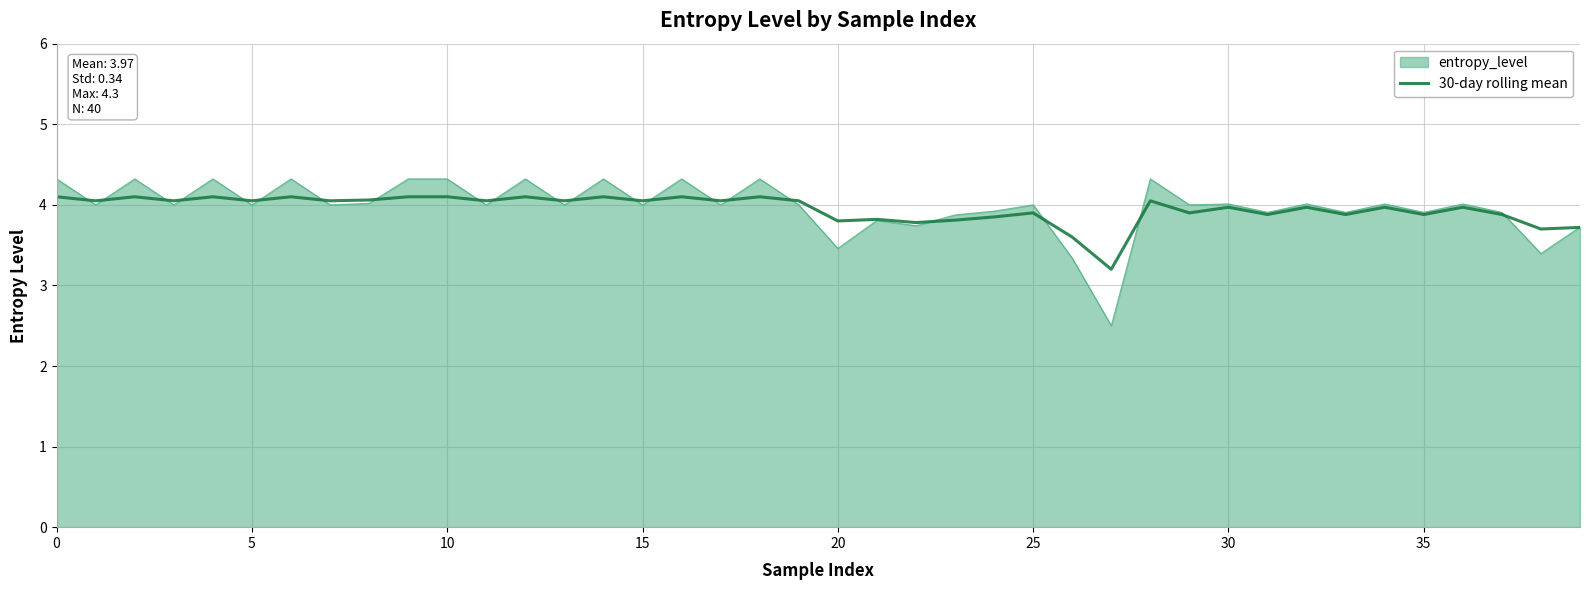

What is the lowest value of the 30-day rolling mean series?

3.2